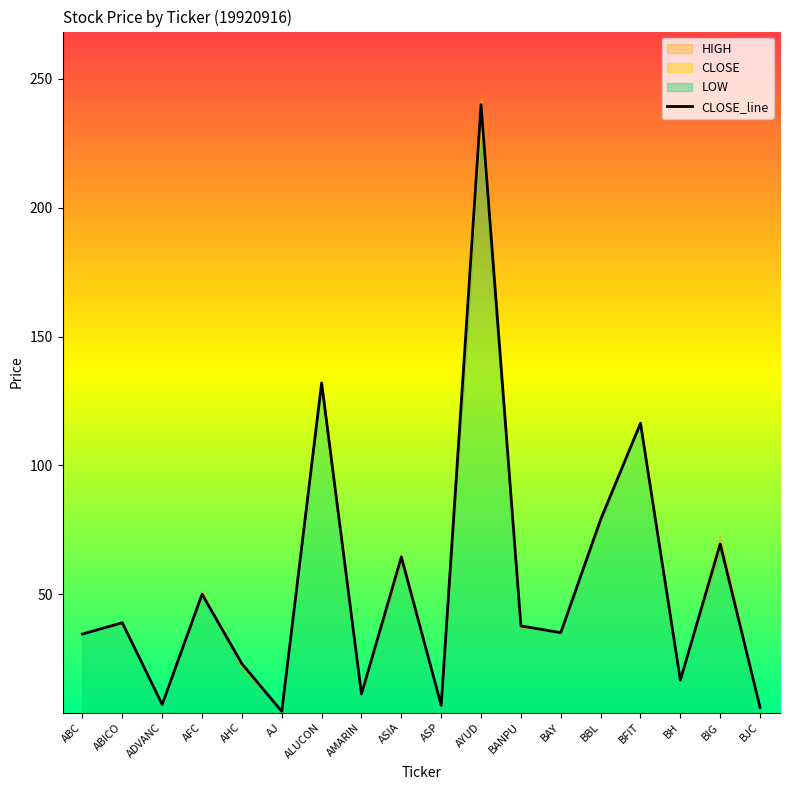

Rank the categories by value from highest to lowest.

AYUD, ALUCON, BFIT, BBL, BIG, ASIA, AFC, ABICO, BANPU, BAY, ABC, AHC, BH, AMARIN, ADVANC, ASP, BJC, AJ